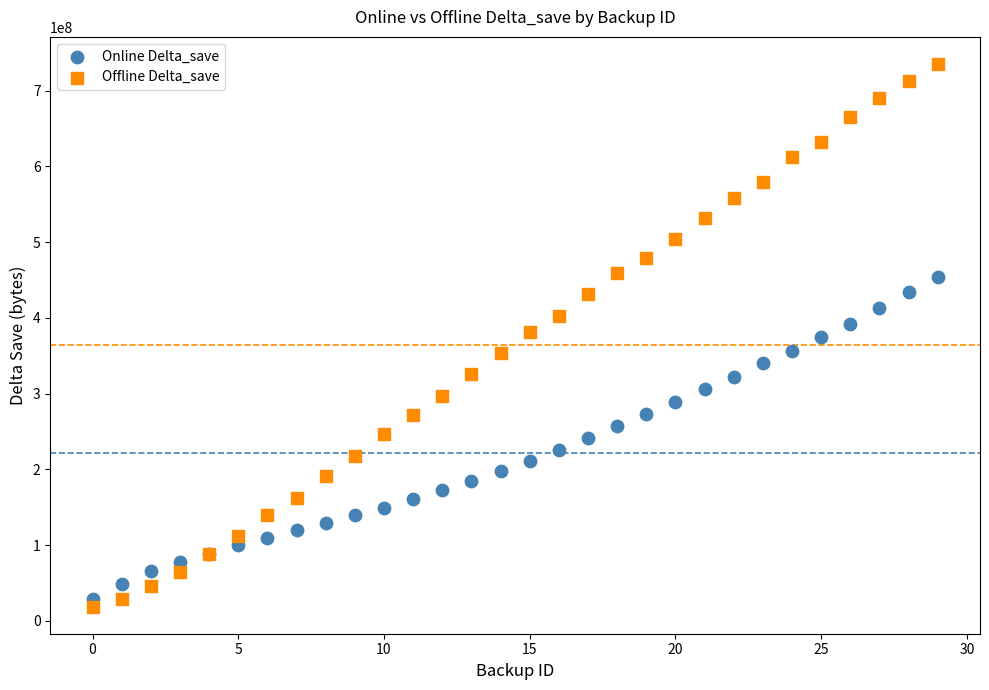

Which series contains the highest Y value?

Offline Delta_save